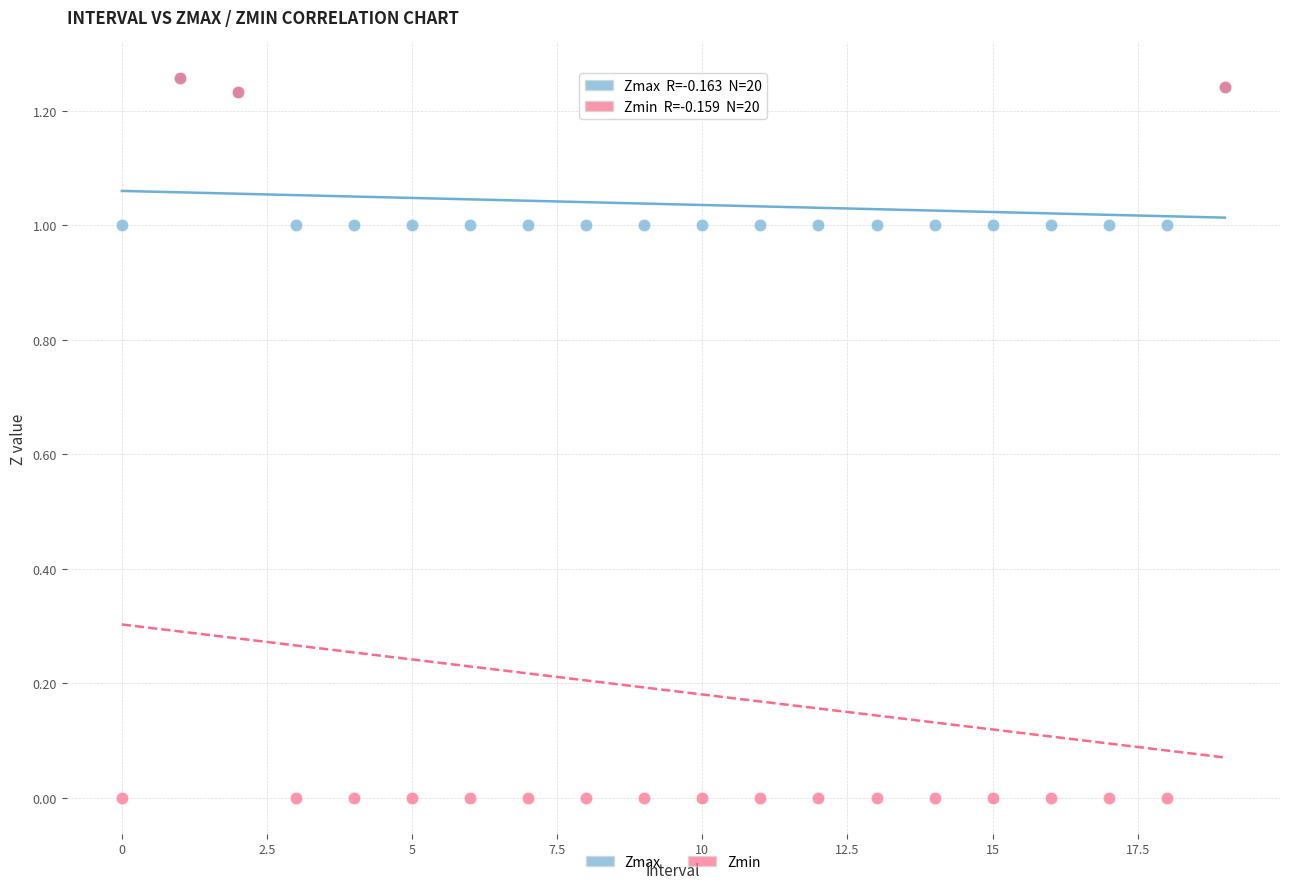

Which series reaches the minimum Y coordinate?

Zmin